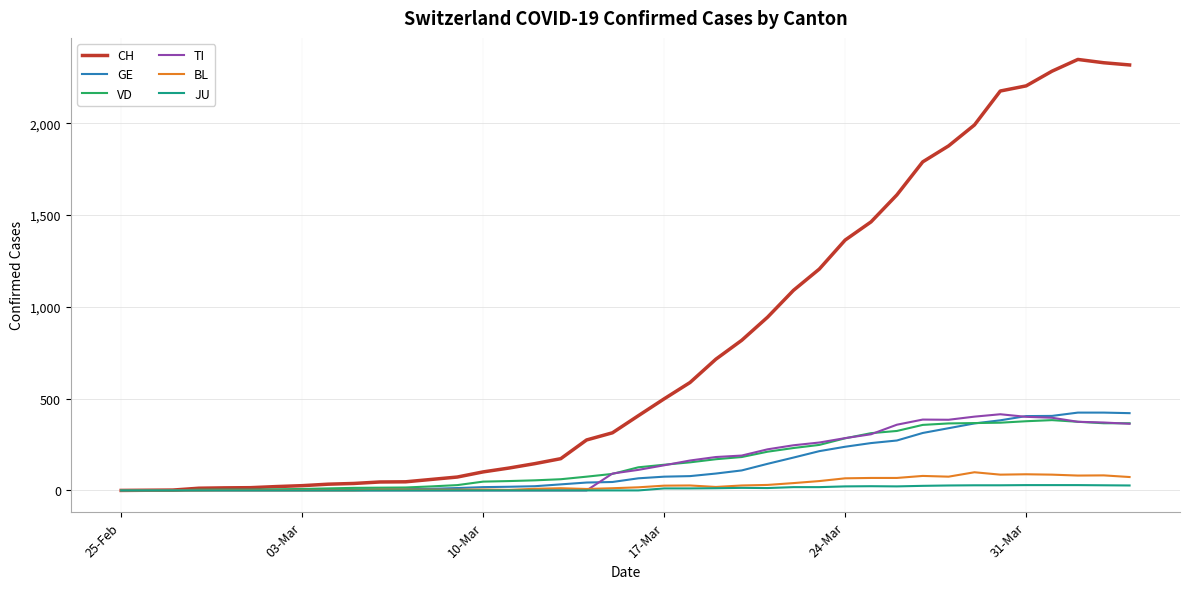

How many distinct data groups are displayed?

6